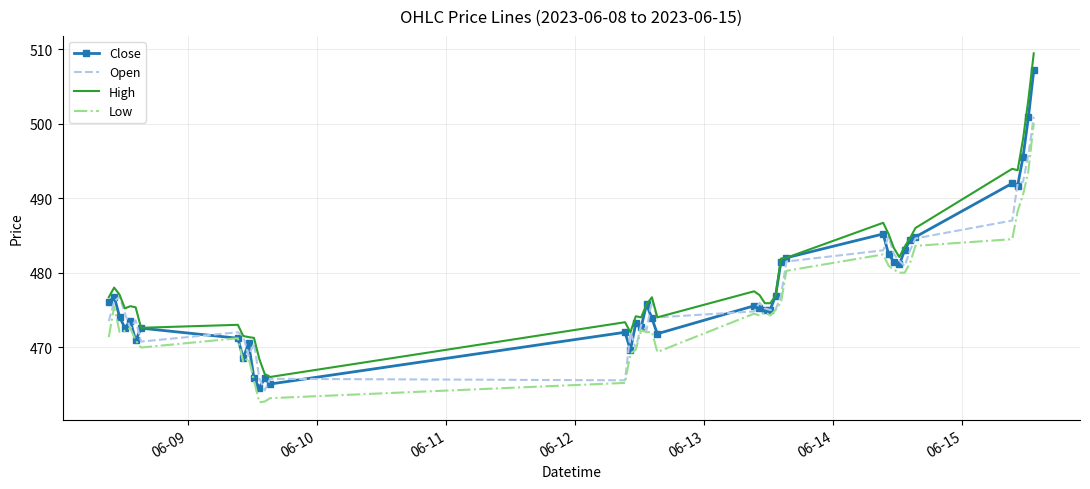

True or false: High and Low cross at least once.

False